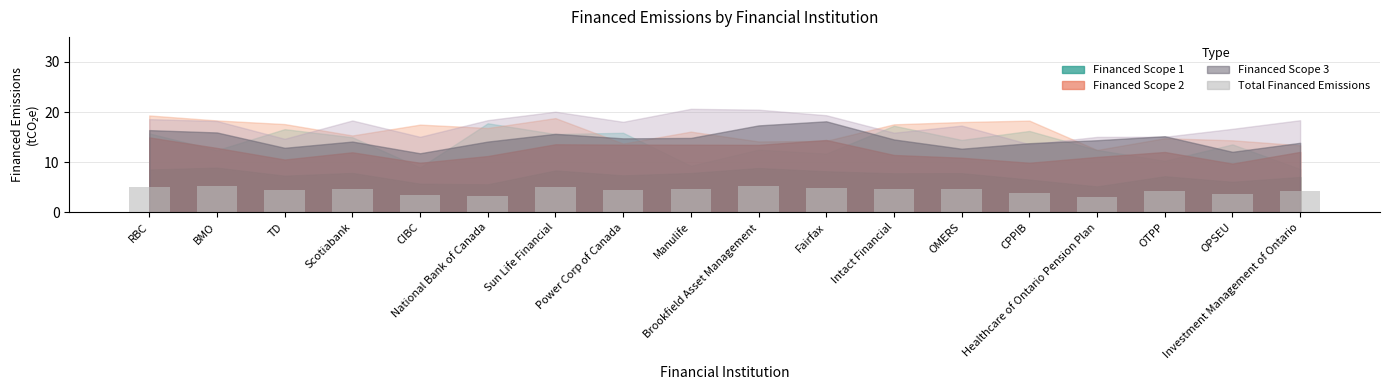

Where does the data first go above 4?

RBC